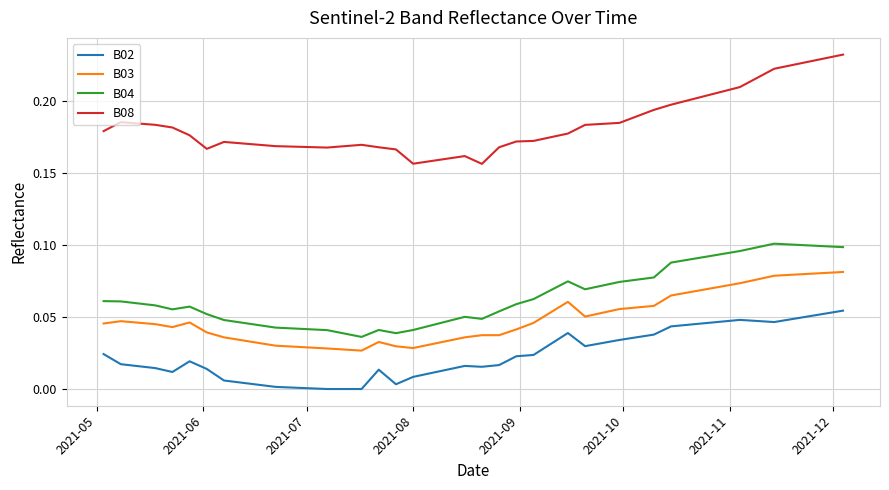

Which series has the largest range (max minus min)?

B08